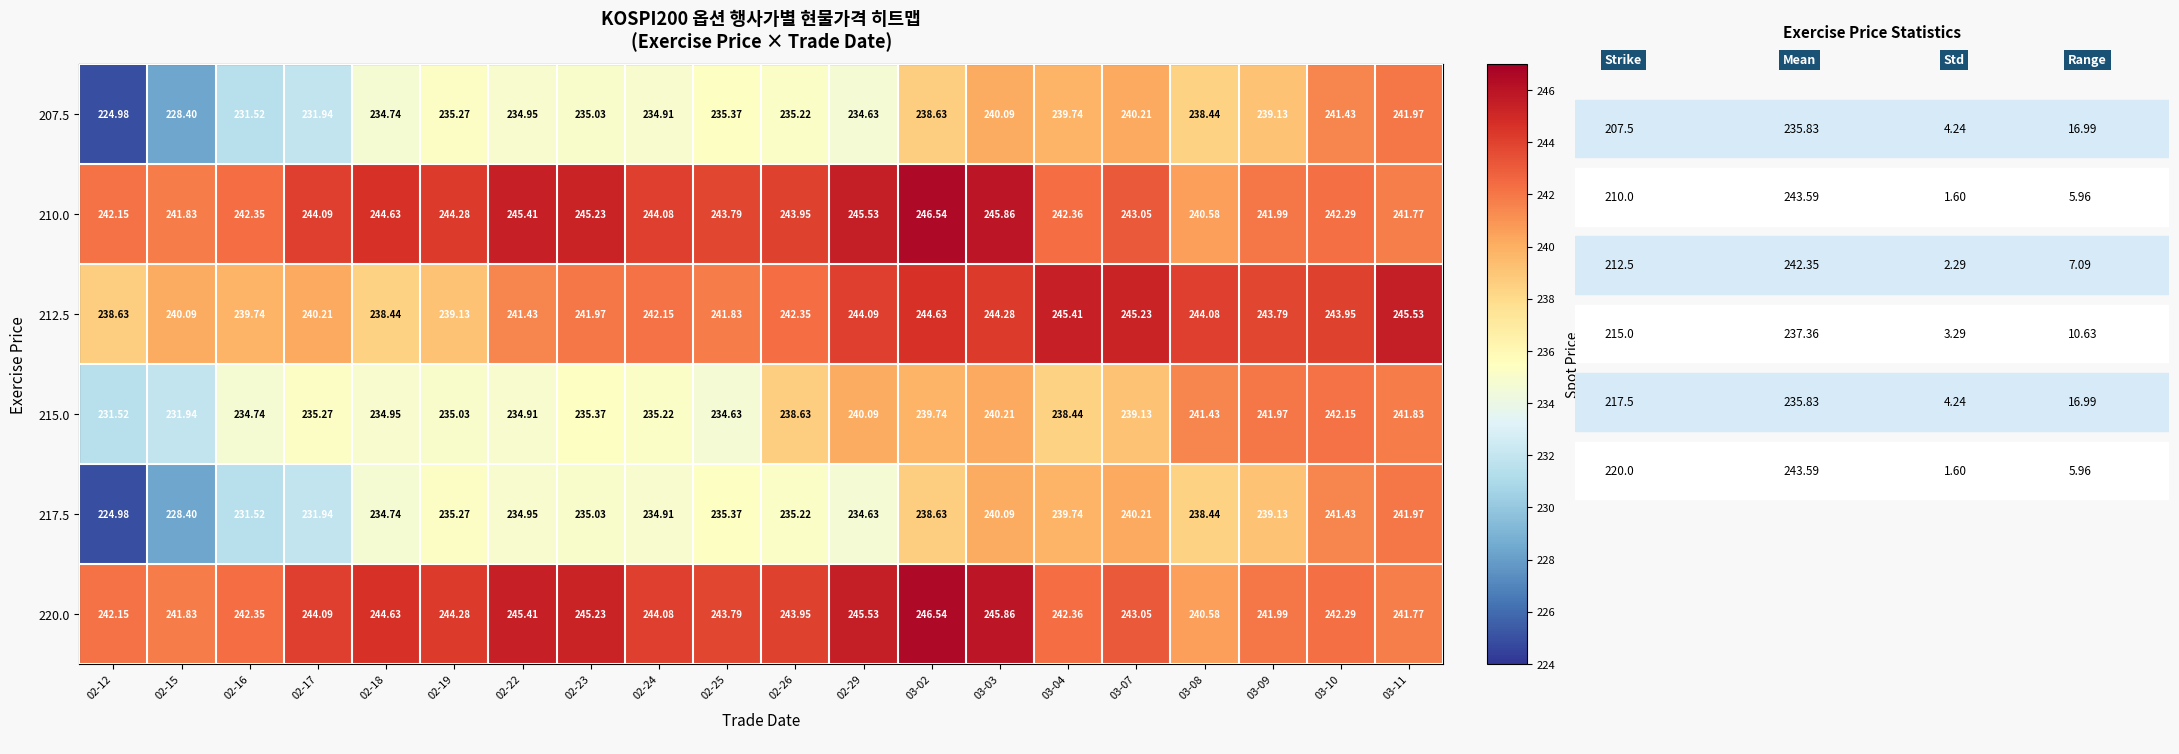

Is the value of 212.5 at 02-17 greater than the value of 210.0 at 02-19?

No